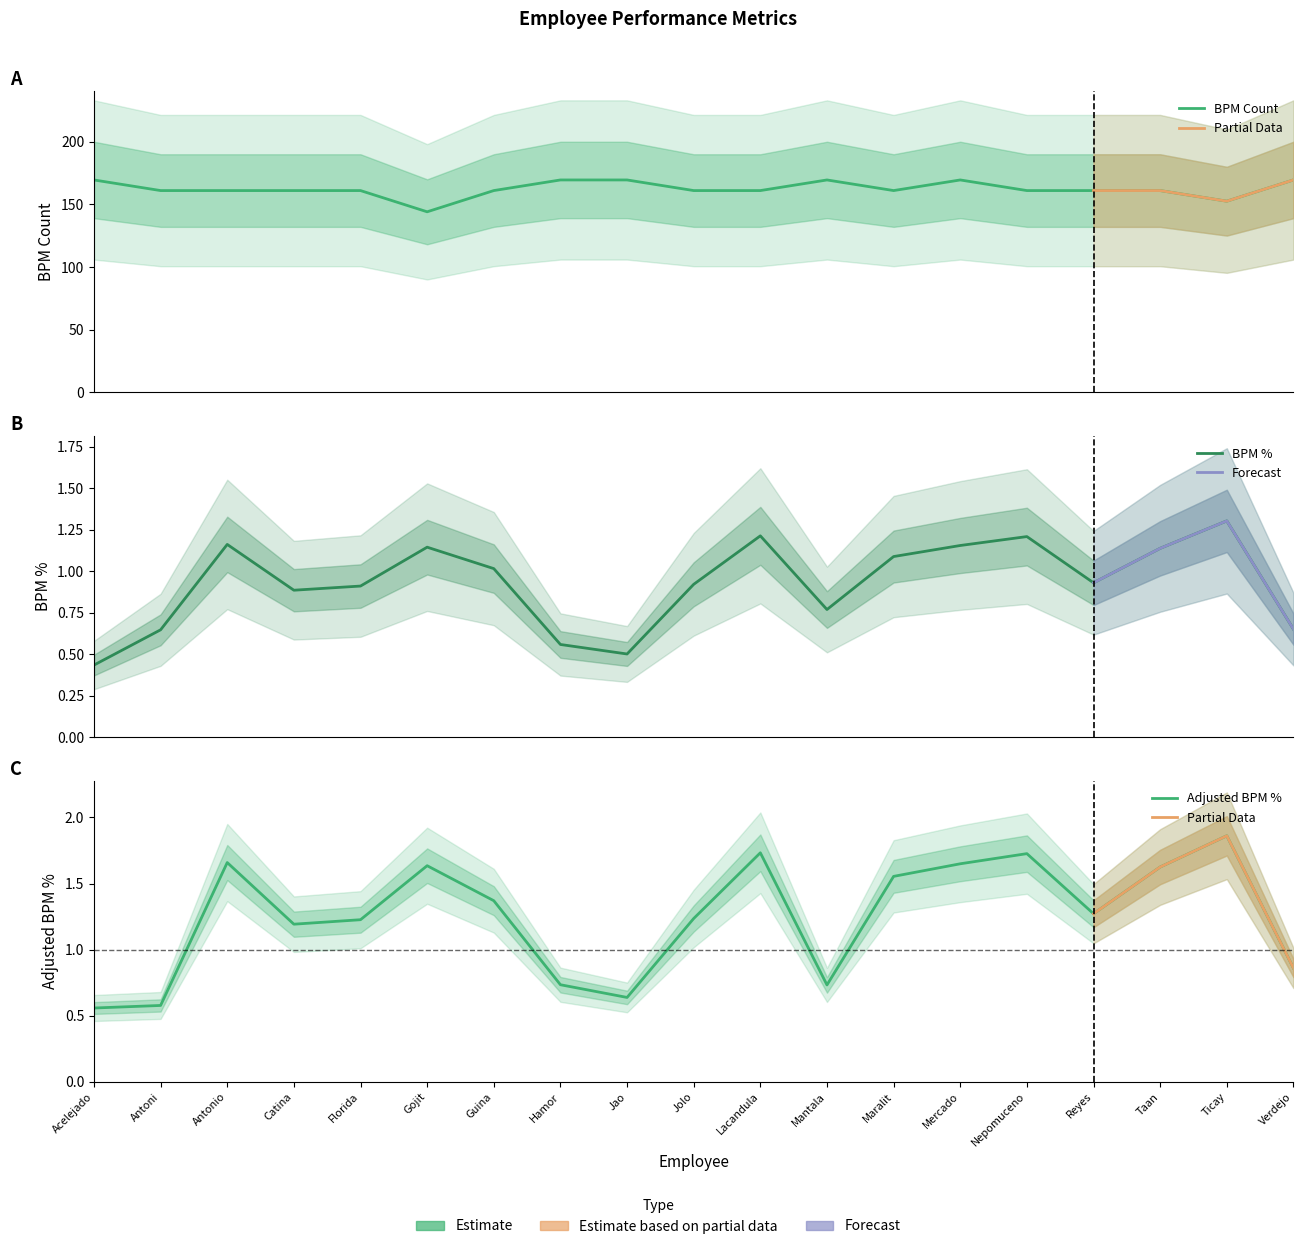

True or false: BPM Count and BPM % intersect in this chart.

False